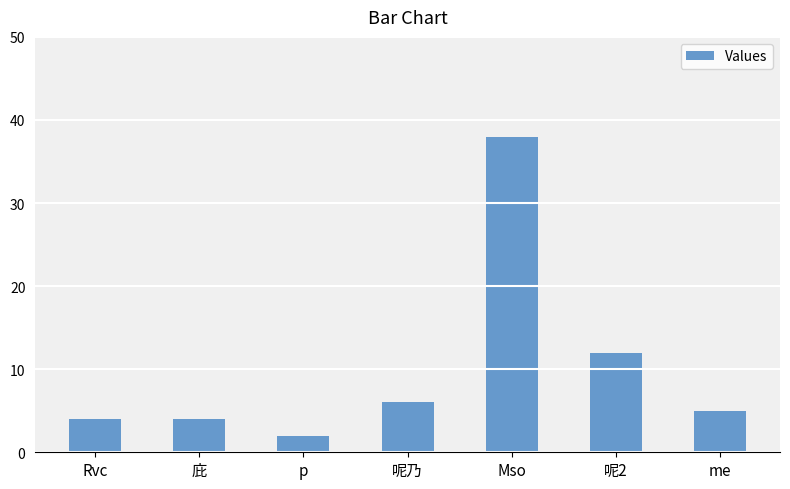

What is the average value?

10